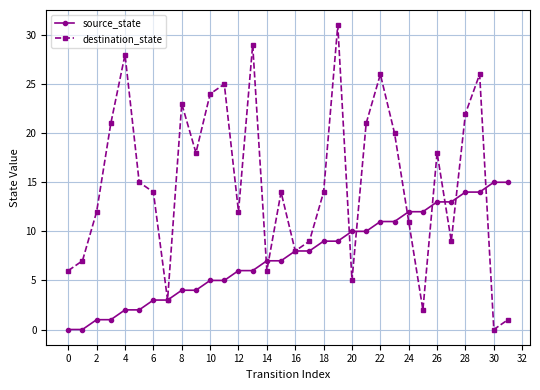

What are all the series names shown in the legend?

source_state, destination_state